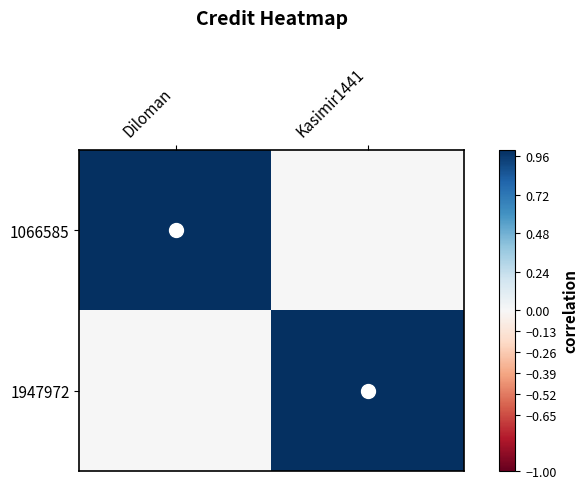

Reading left to right, what are all the values shown in this chart?

1066585: Diloman=1	Kasimir1441=0
1947972: Diloman=0	Kasimir1441=1